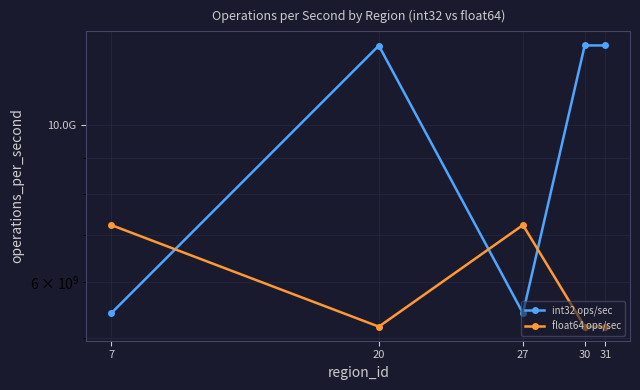

Where is the first local maximum for int32 ops/sec?

20